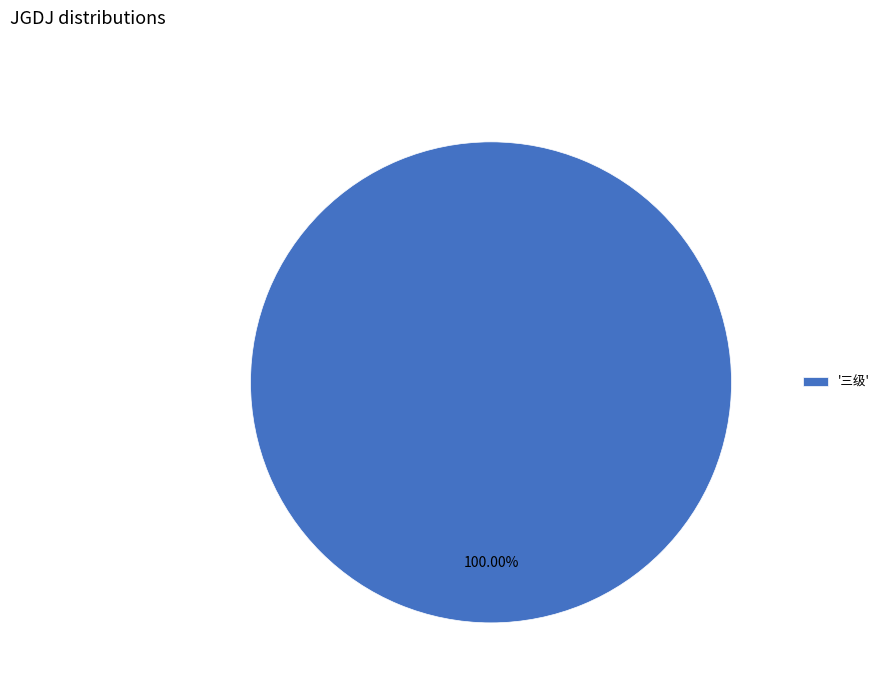

Which slice represents more than half of the pie?

'三级'